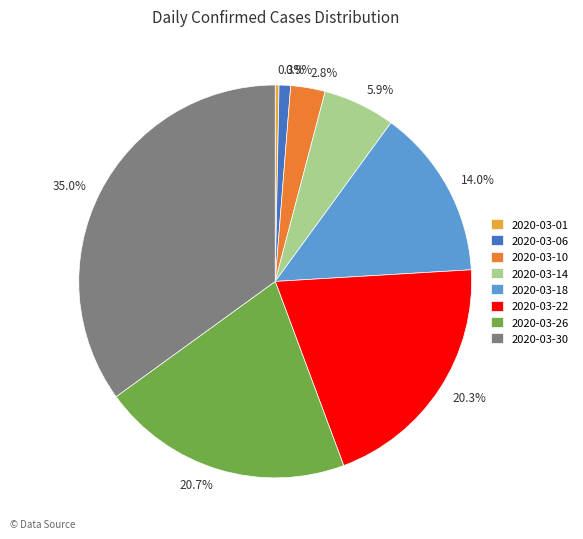

Approximately how many times larger is the value at 5.9% compared to 20.7%?

0.3